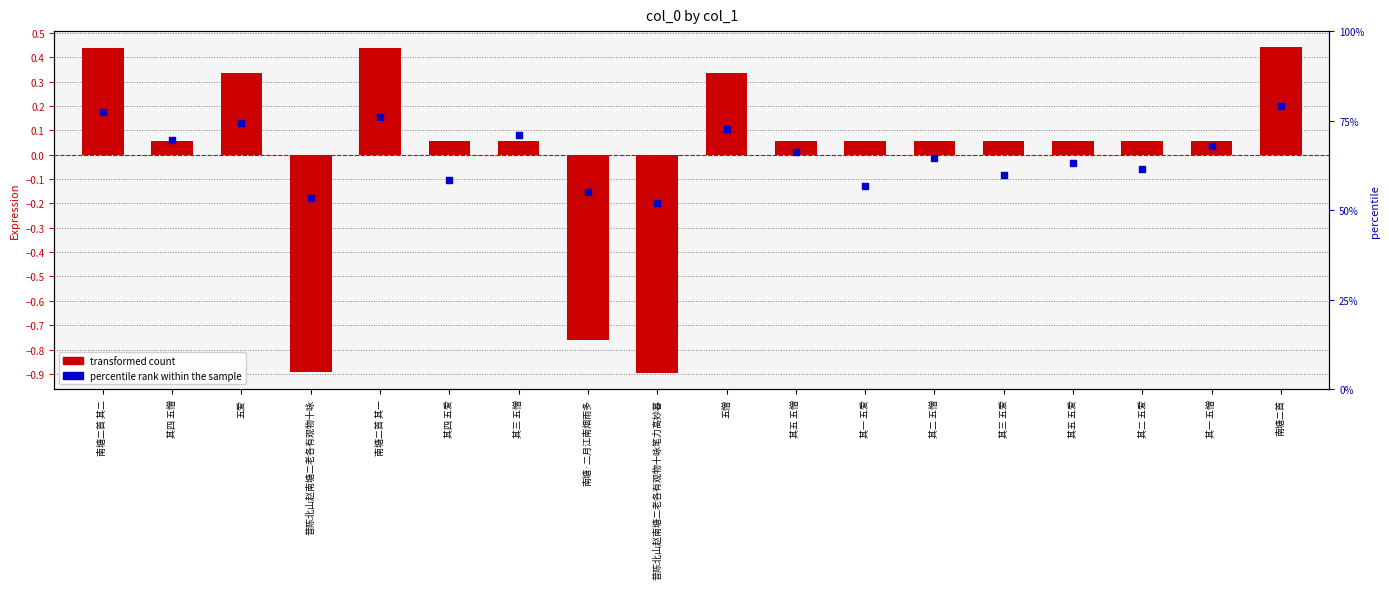

Which series has the widest spread of Y values?

transformed count